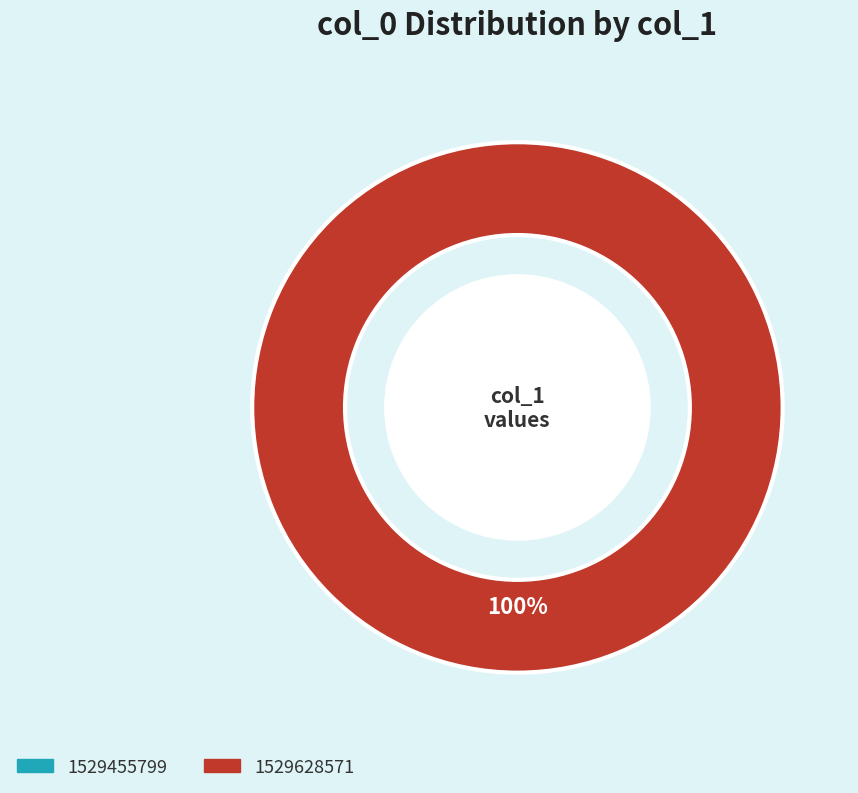

Which has a higher value, 1529455799 or 1529628571?

1529628571